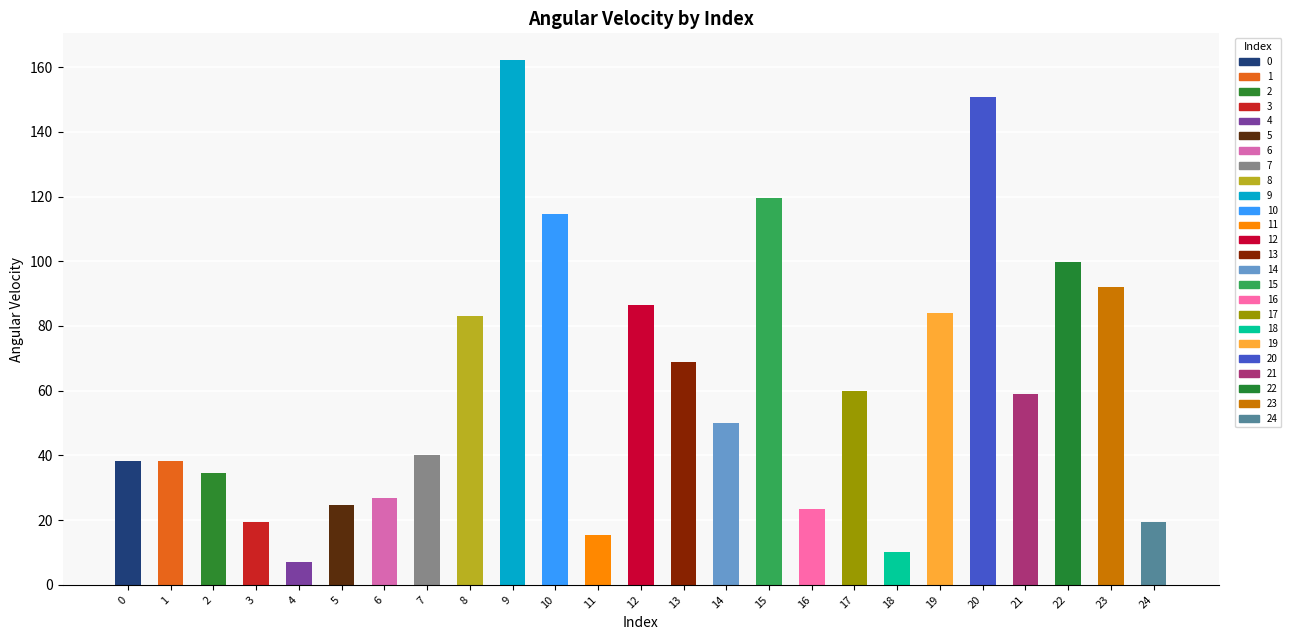

What is the value of the 17th bar from the left?

23.3